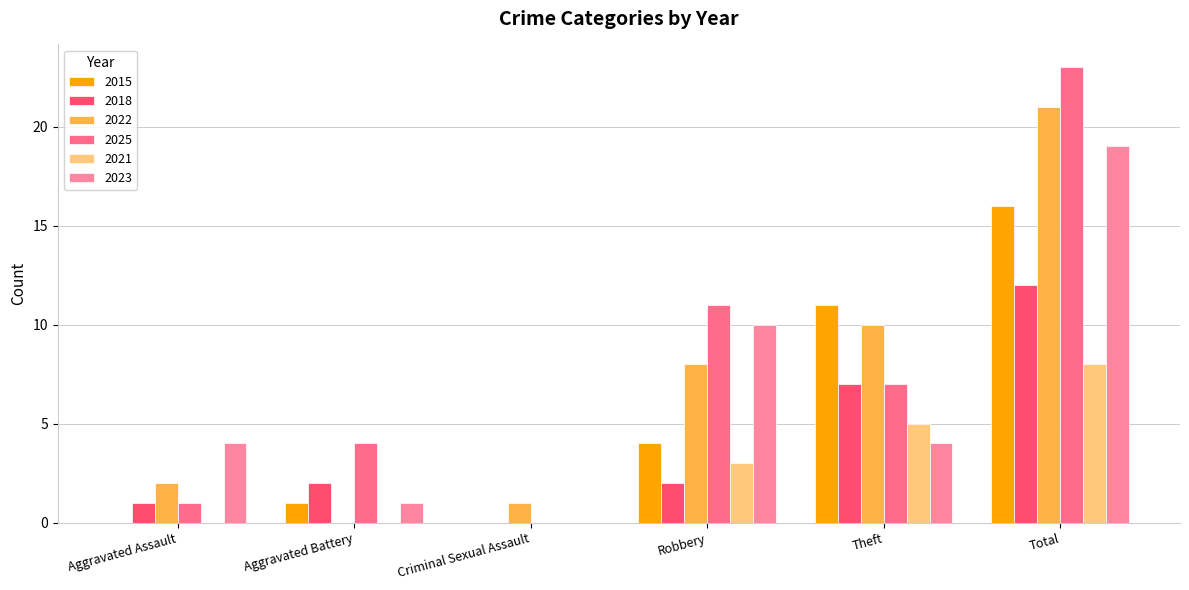

How many positive values does the 2023 series have?

5